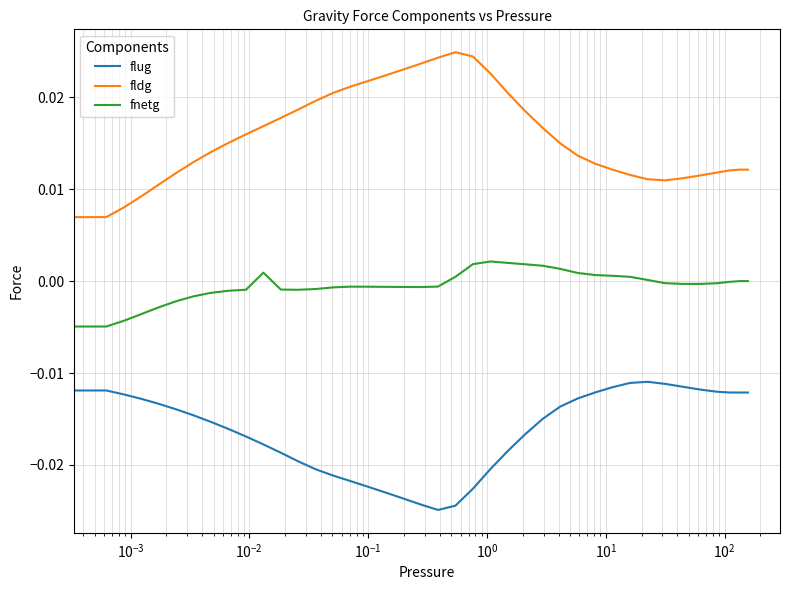

Which series has the largest total across all categories?

fldg